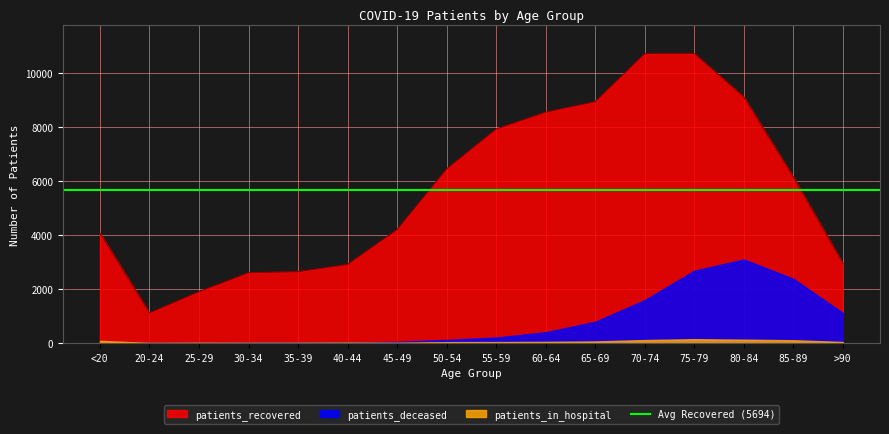

What is the maximum value for patients_recovered?

10735